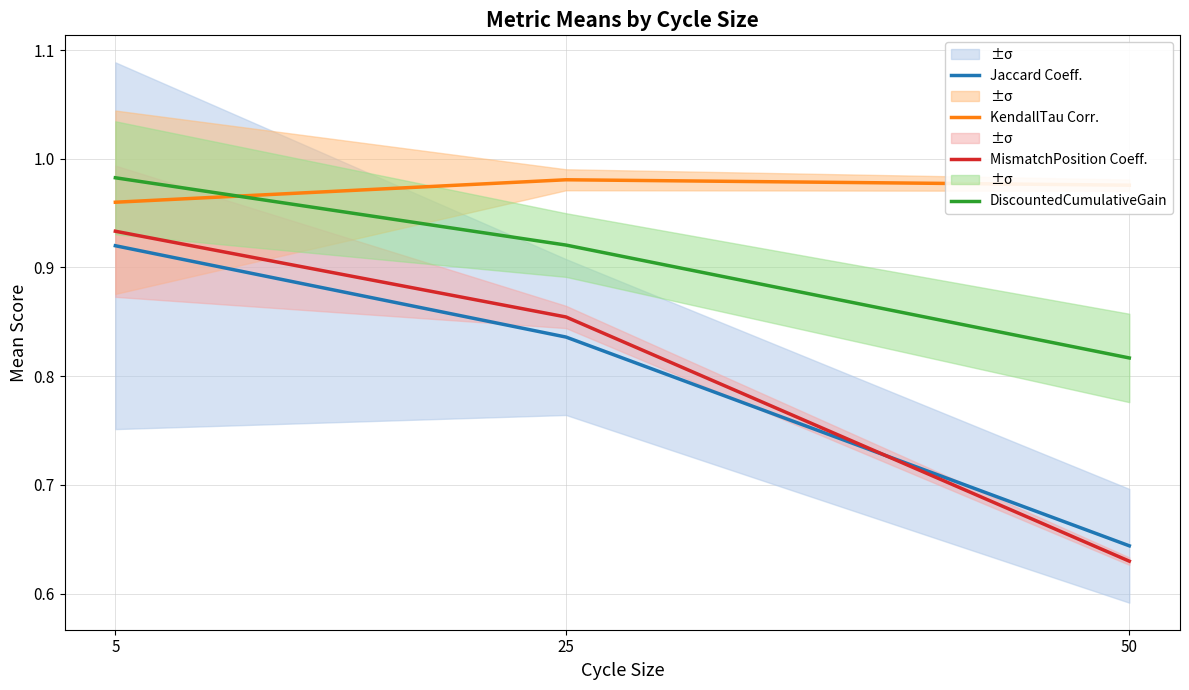

Rank the series at 50 from highest to lowest value.

KendallTau Corr., DiscountedCumulativeGain, Jaccard Coeff., MismatchPosition Coeff.